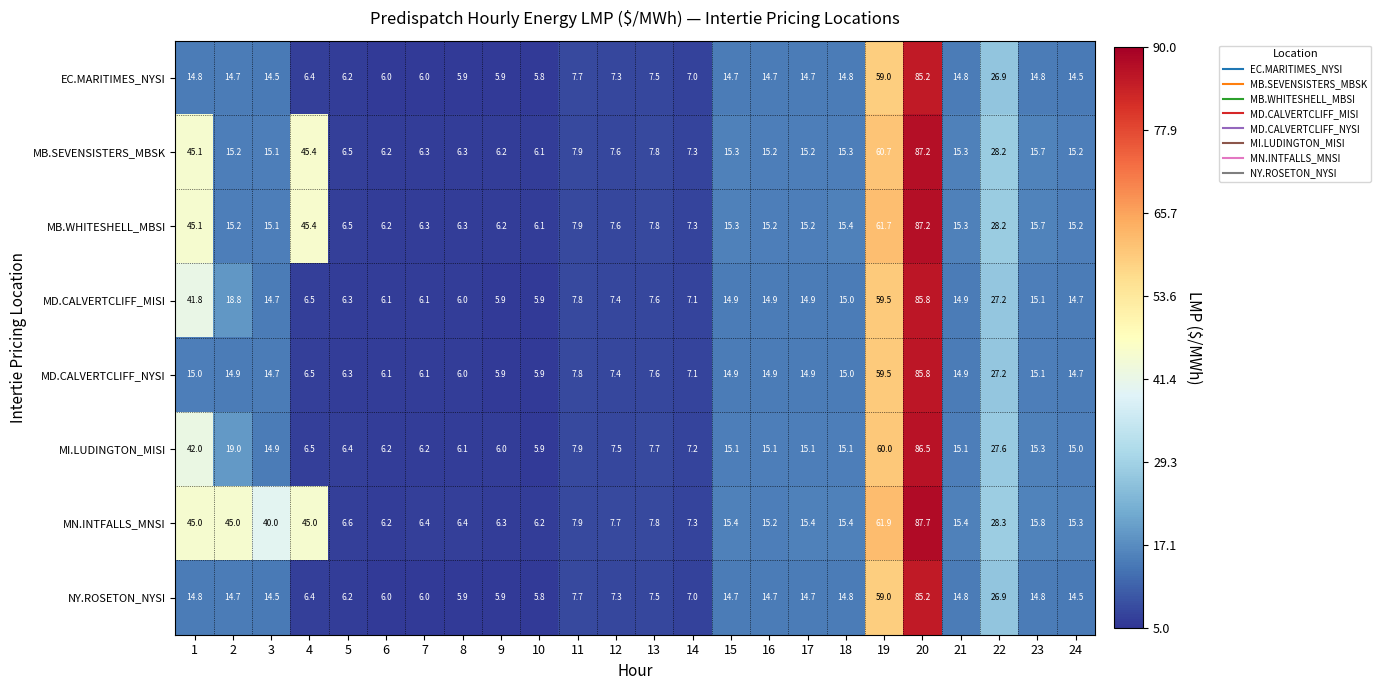

Which series has the largest range (max minus min)?

MN.INTFALLS_MNSI